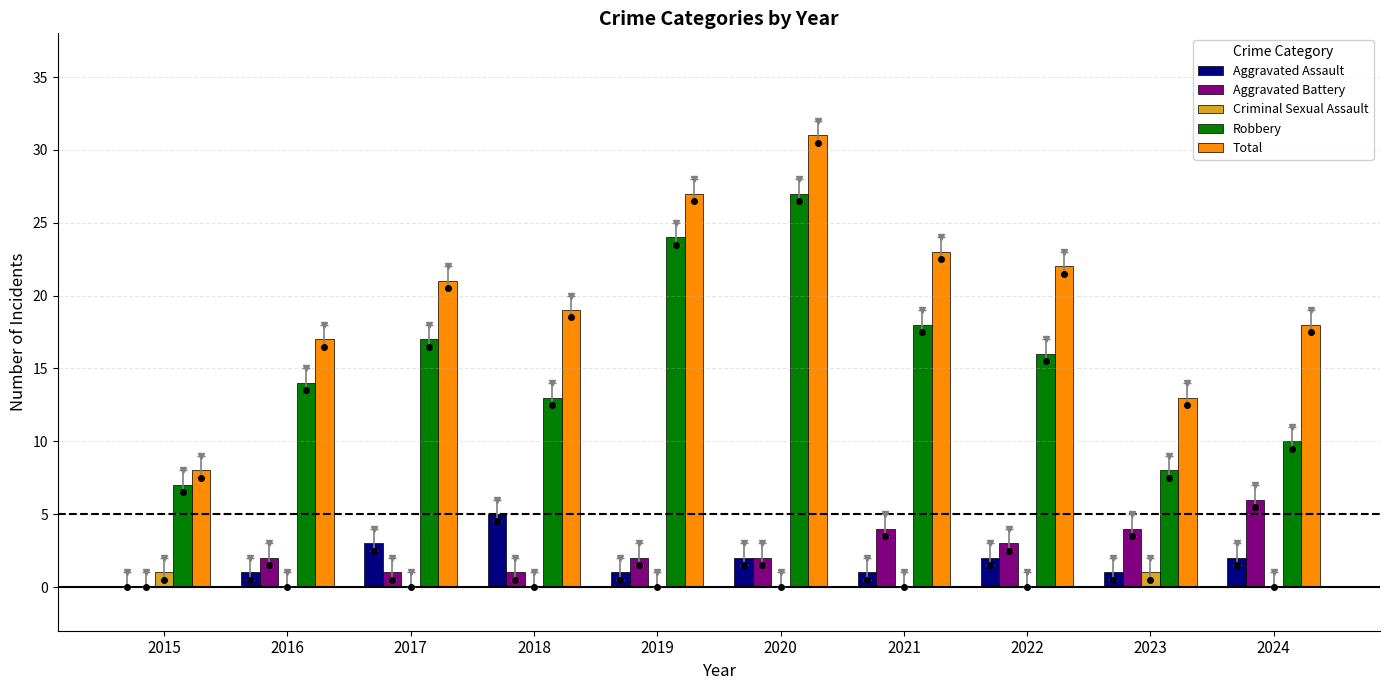

Which label corresponds to the largest value in the chart?

2020